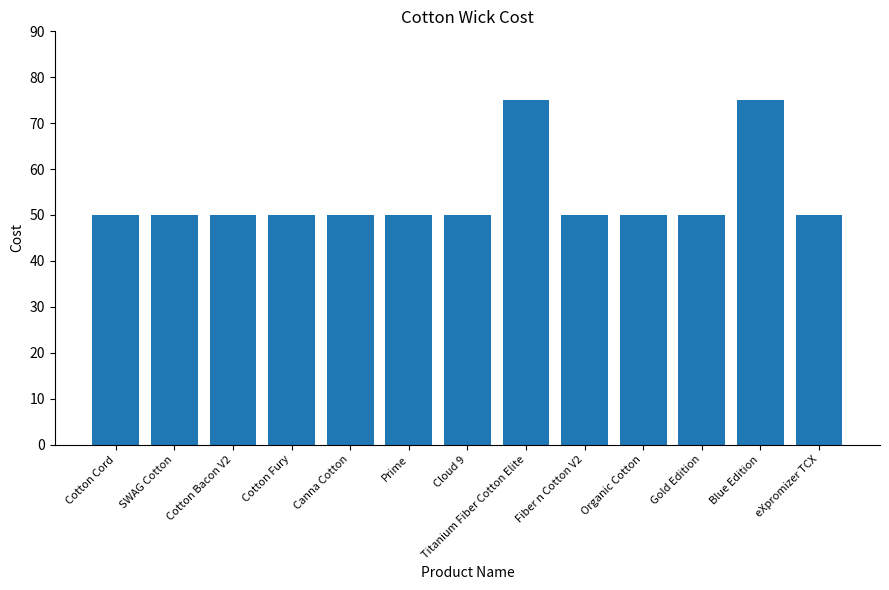

What is the label of the 8th bar from the right?

Prime